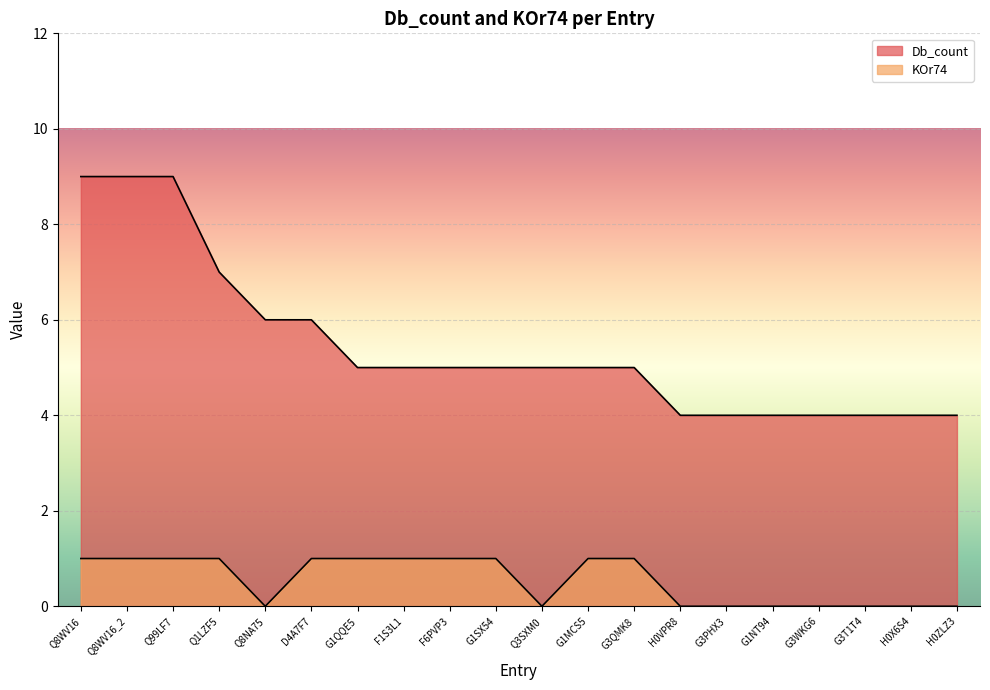

How many interior local valleys does the KOr74 series have?

2